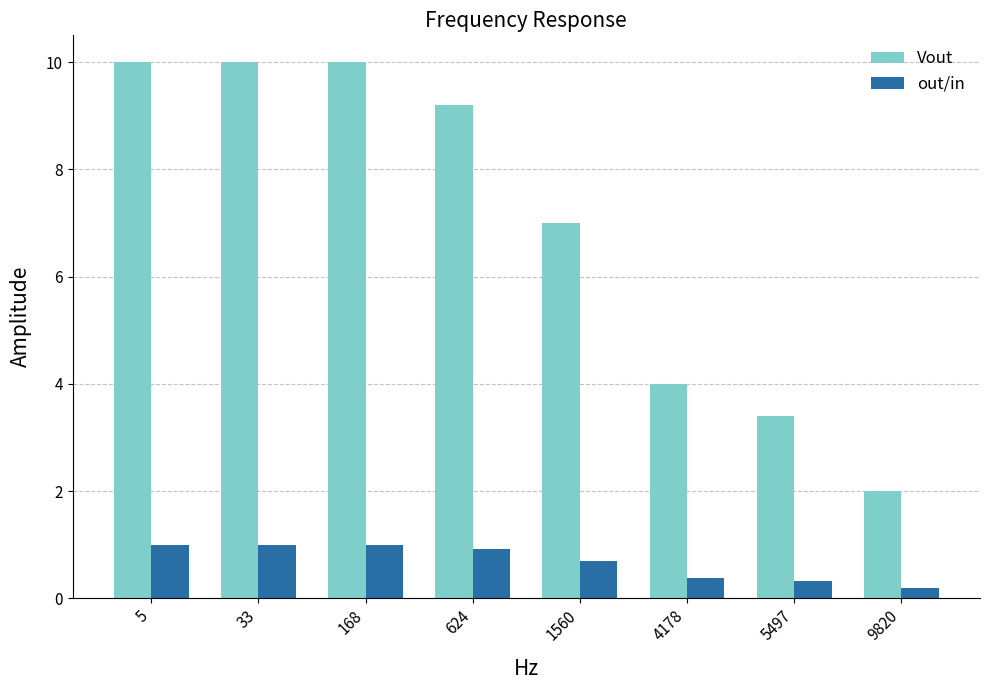

How many bars are there in total?

16